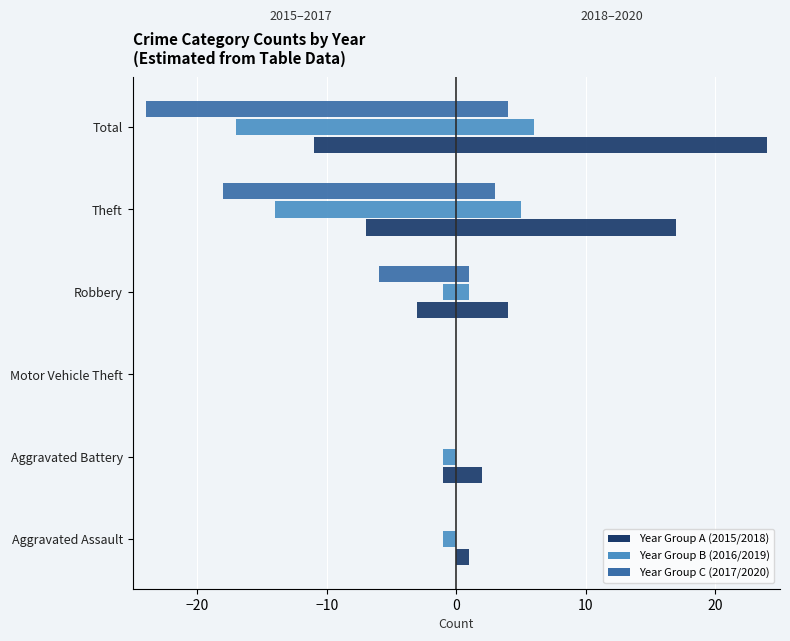

How many categories are shown in the chart?

6